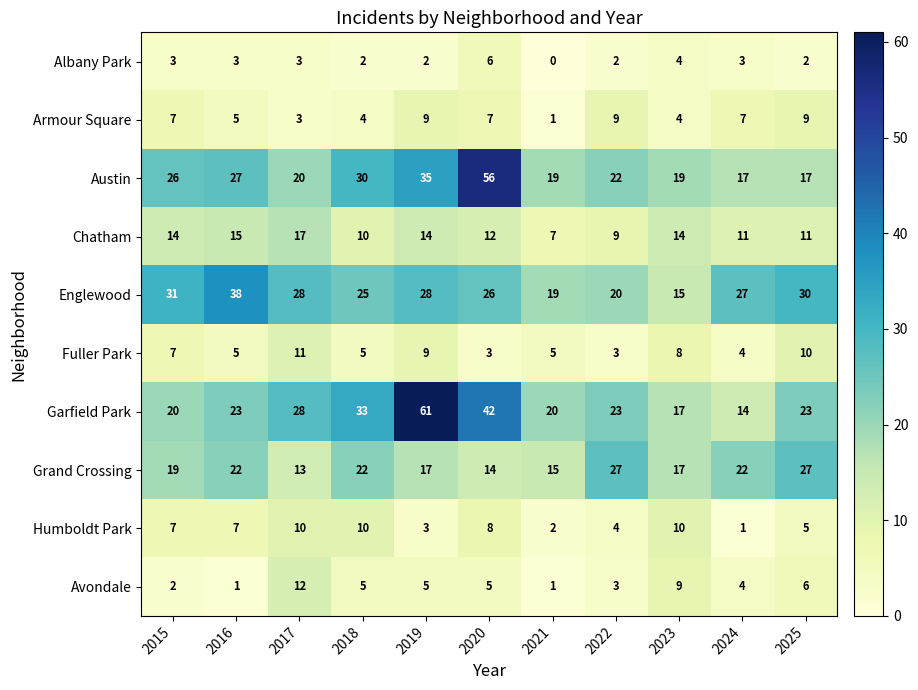

What is the sum of all Albany Park values?

30